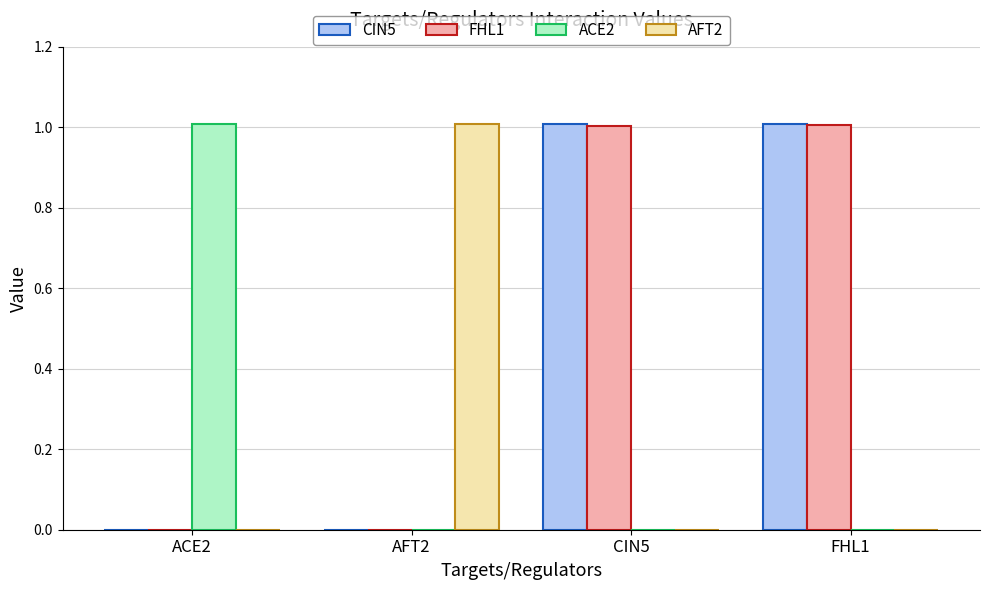

What is the total value across all series at ACE2?

1.0